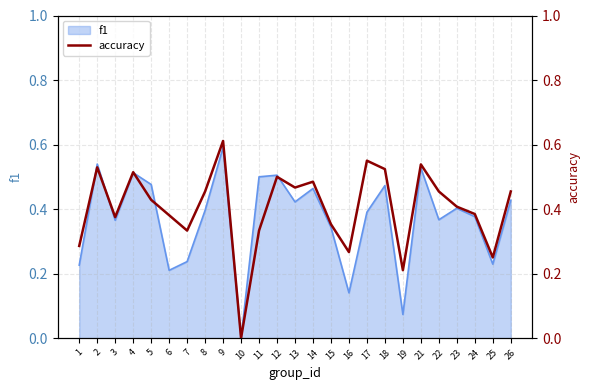

Rank the categories by value from highest to lowest.

9, 17, 21, 2, 18, 4, 12, 14, 13, 8, 22, 26, 5, 23, 24, 6, 3, 15, 7, 11, 1, 16, 25, 19, 10